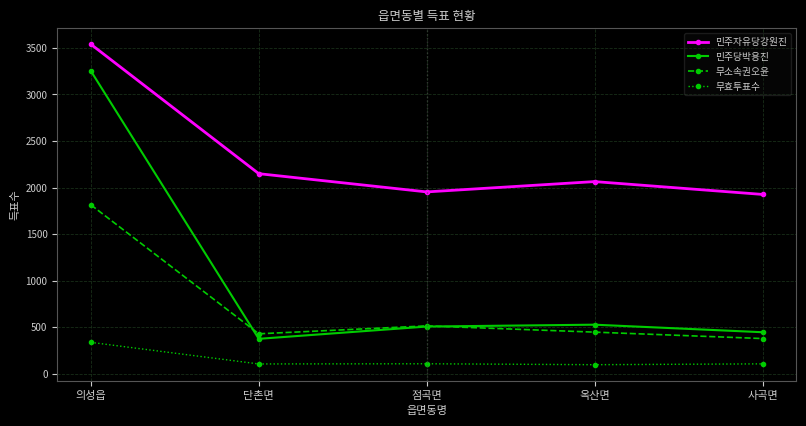

What is the difference between the second highest and second lowest values in the 민주자유당강원진 series?

196